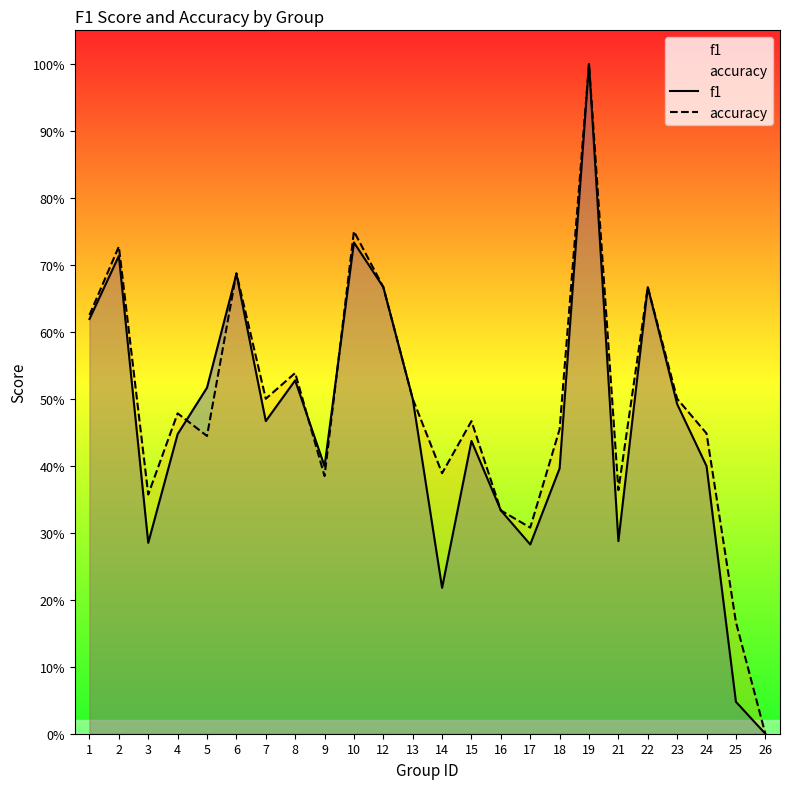

Between 5 and 7, which series saw the biggest shift?

accuracy